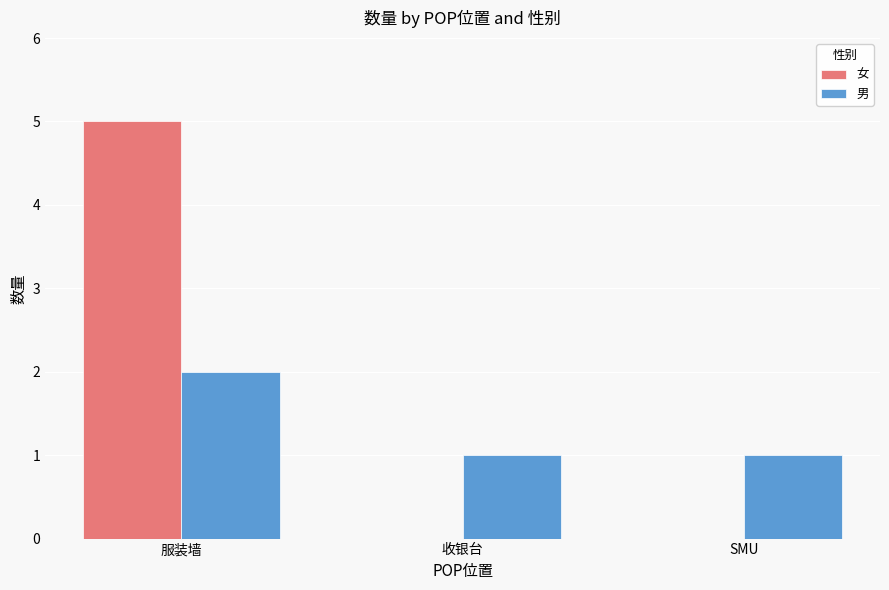

Reading right to left, extract all data points from this chart.

女: SMU=0	收银台=0	服装墙=5
男: SMU=1	收银台=1	服装墙=2